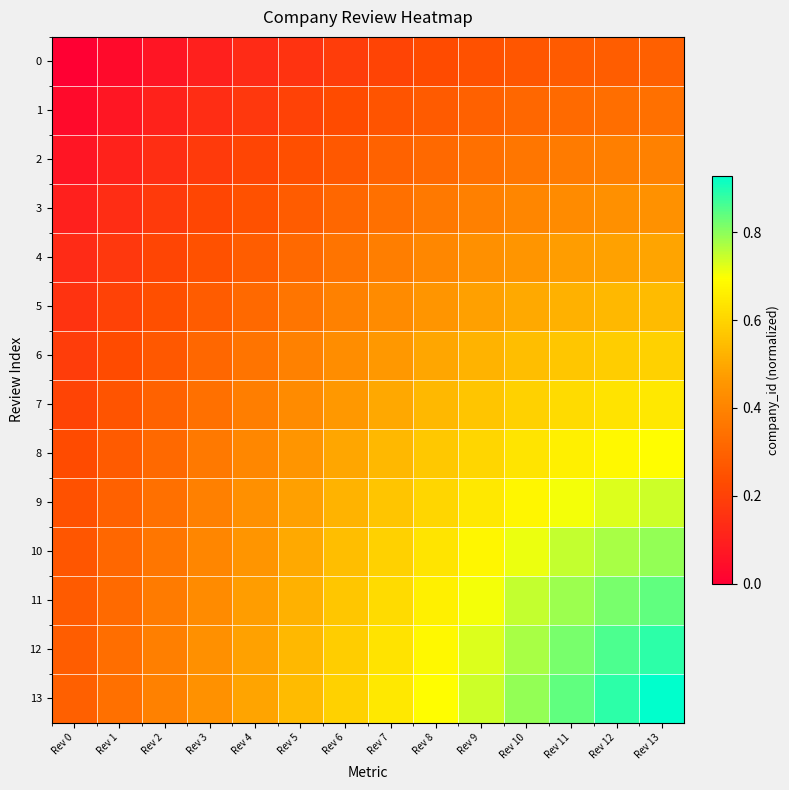

Which category has the lowest value across all series?

Rev 0